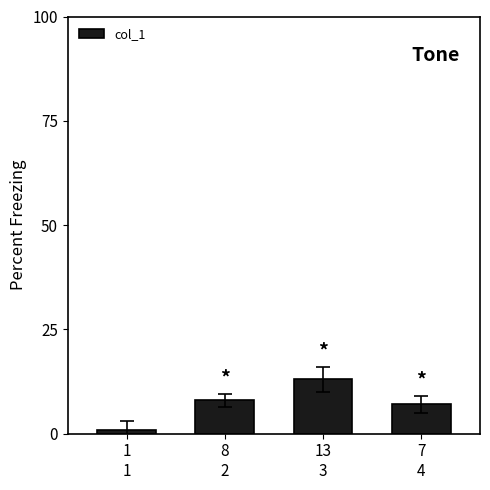

Reading left to right, transcribe all the data shown in this chart.

1
1=1	8
2=8	13
3=13	7
4=7